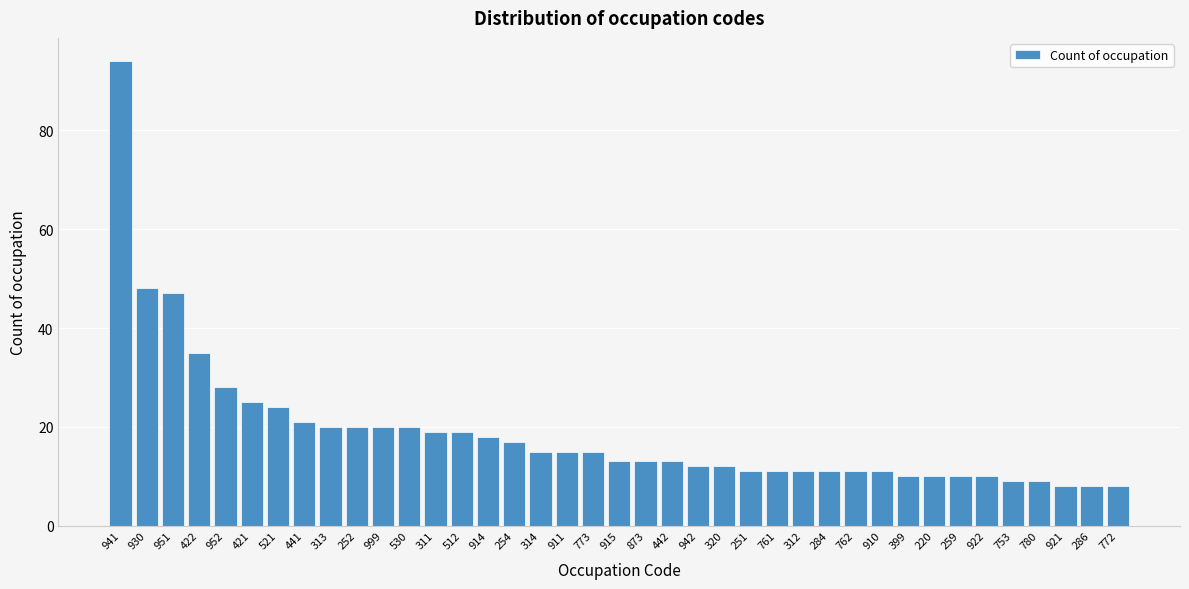

Which has a higher value, 284 or 914?

914